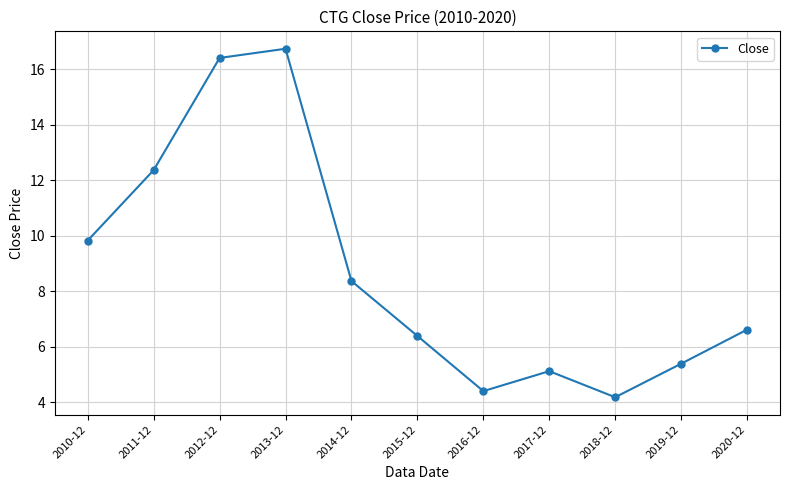

Where is the data nearest to the value 10?

2010-12